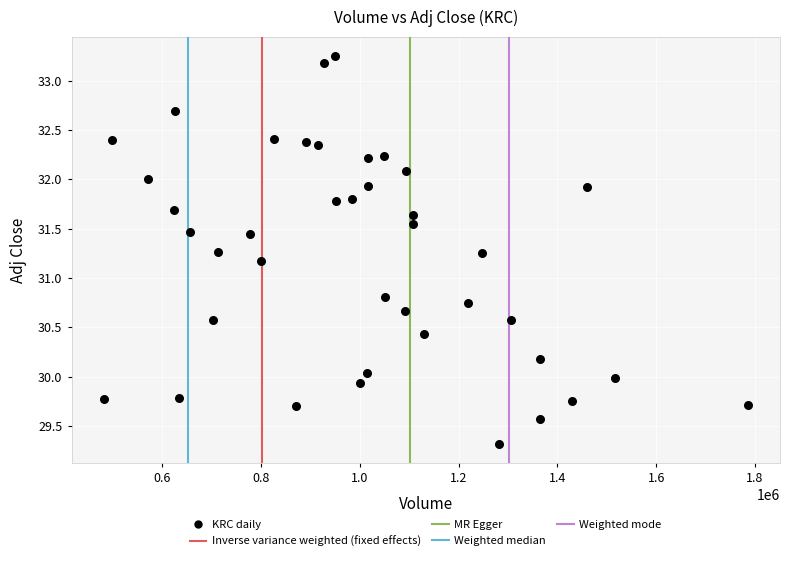

What is the range of Y values (max minus min)?

3.9